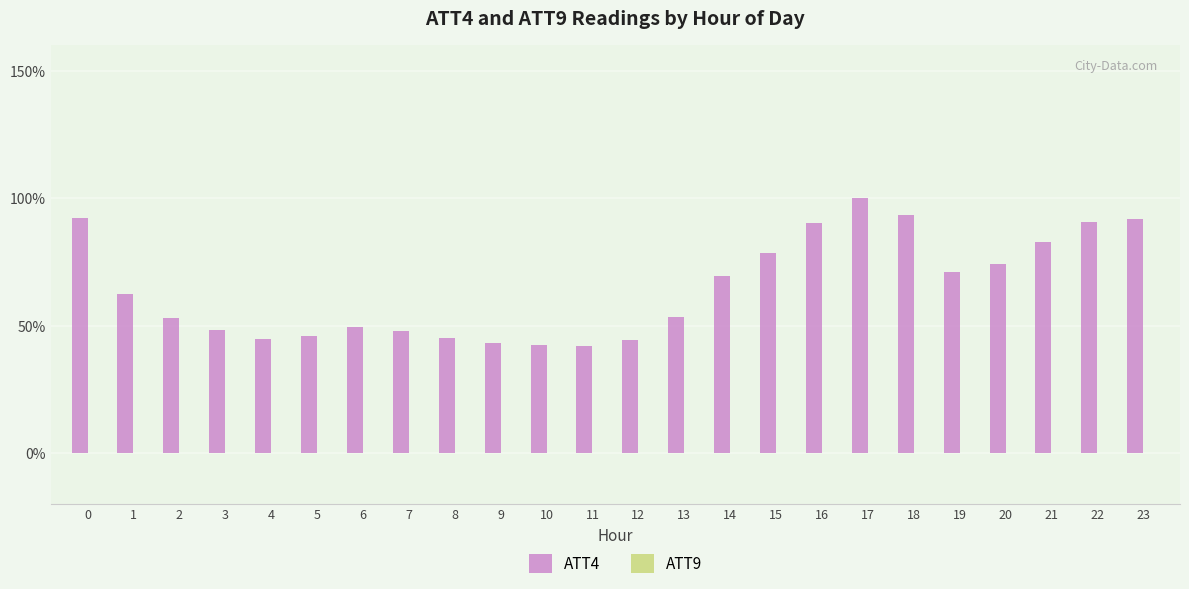

At which category does the chart reach its peak across all series?

17